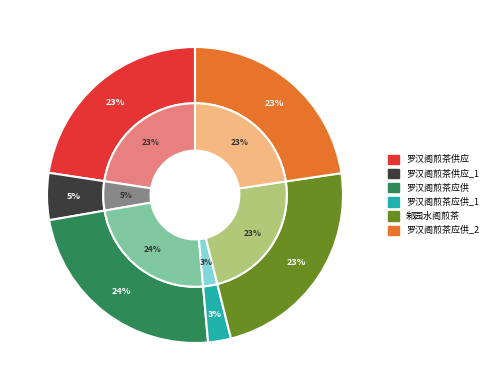

Is the sum of 罗汉阁煎茶应供 and 罗汉阁煎茶供应 greater than half?

No